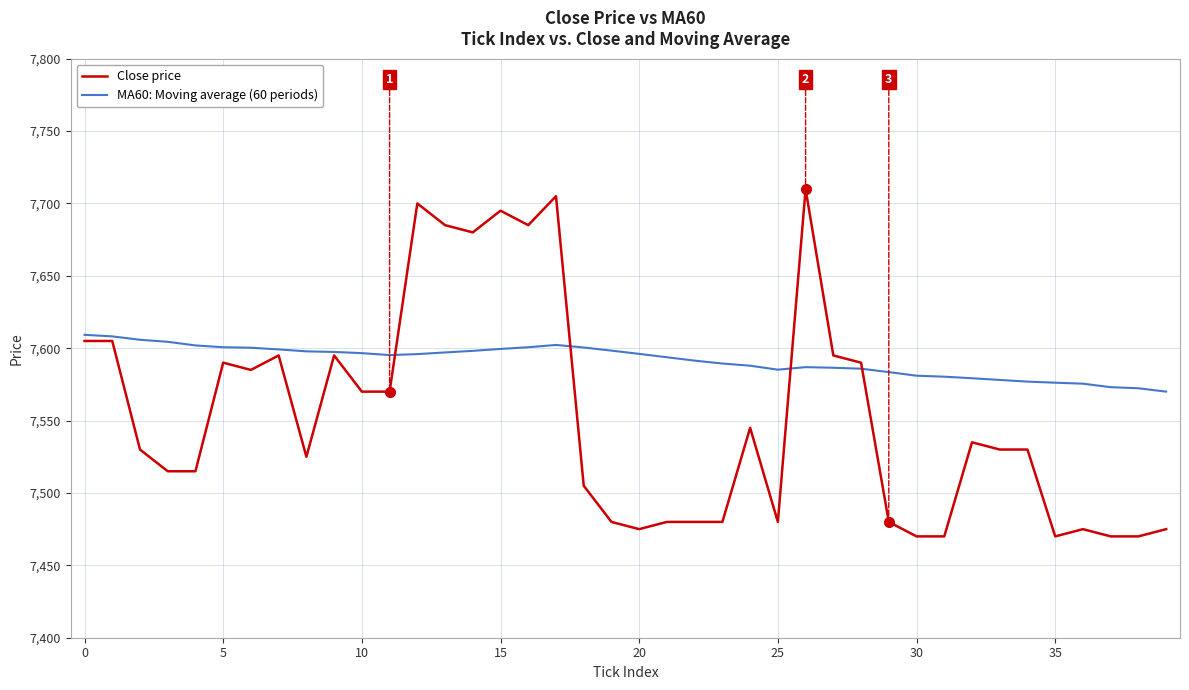

Which series has the largest range (max minus min)?

Close price